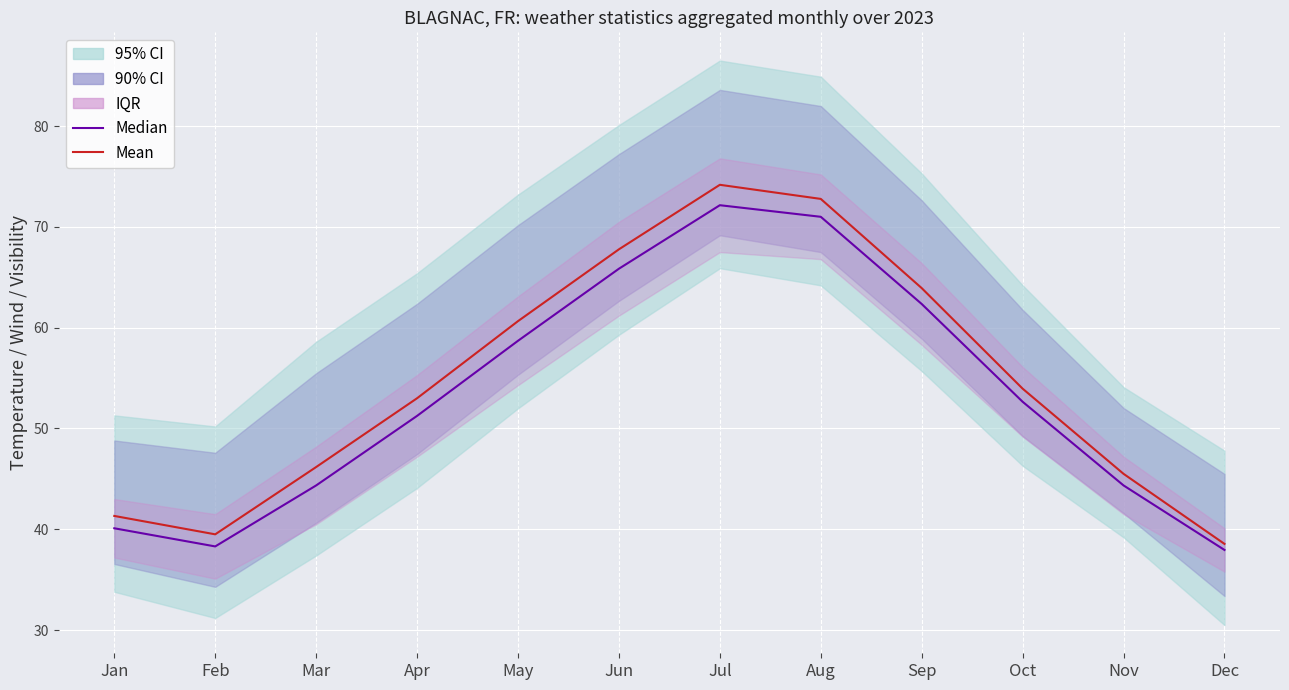

The value of Median at Aug is 71.0. True or false?

True